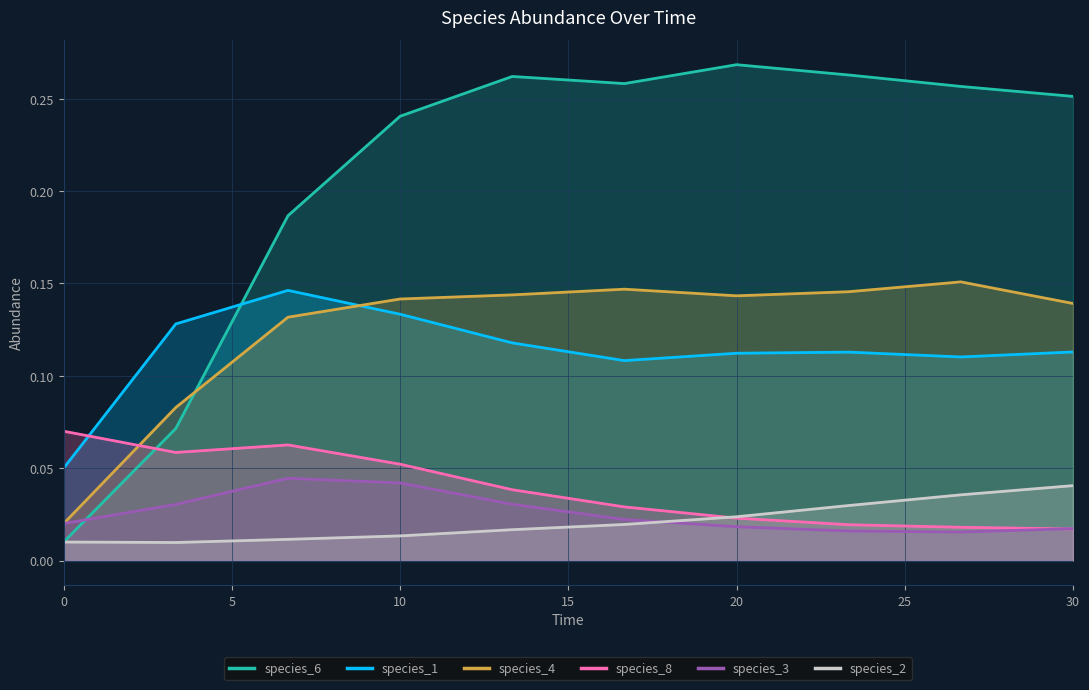

Which series has the largest range (max minus min)?

species_6